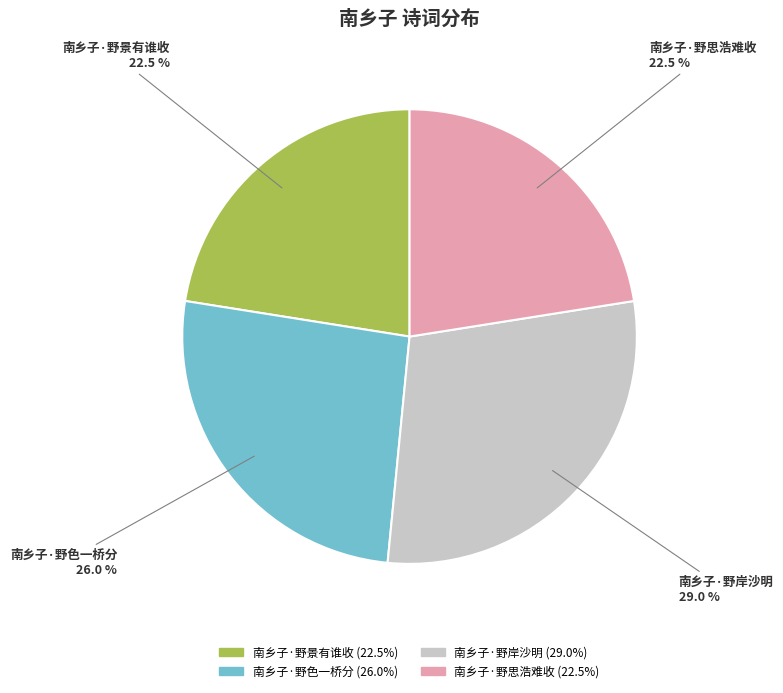

Do 南乡子·野景有谁收 and 南乡子·野思浩难收 together represent more than half of the pie?

No